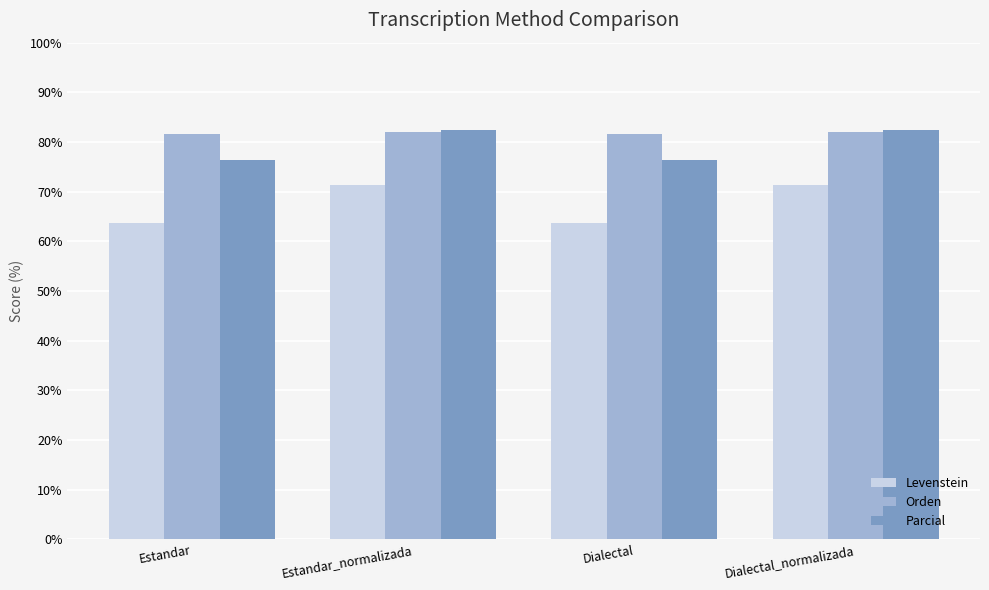

The Parcial series shows 82.5 at Dialectal_normalizada. True or false?

True